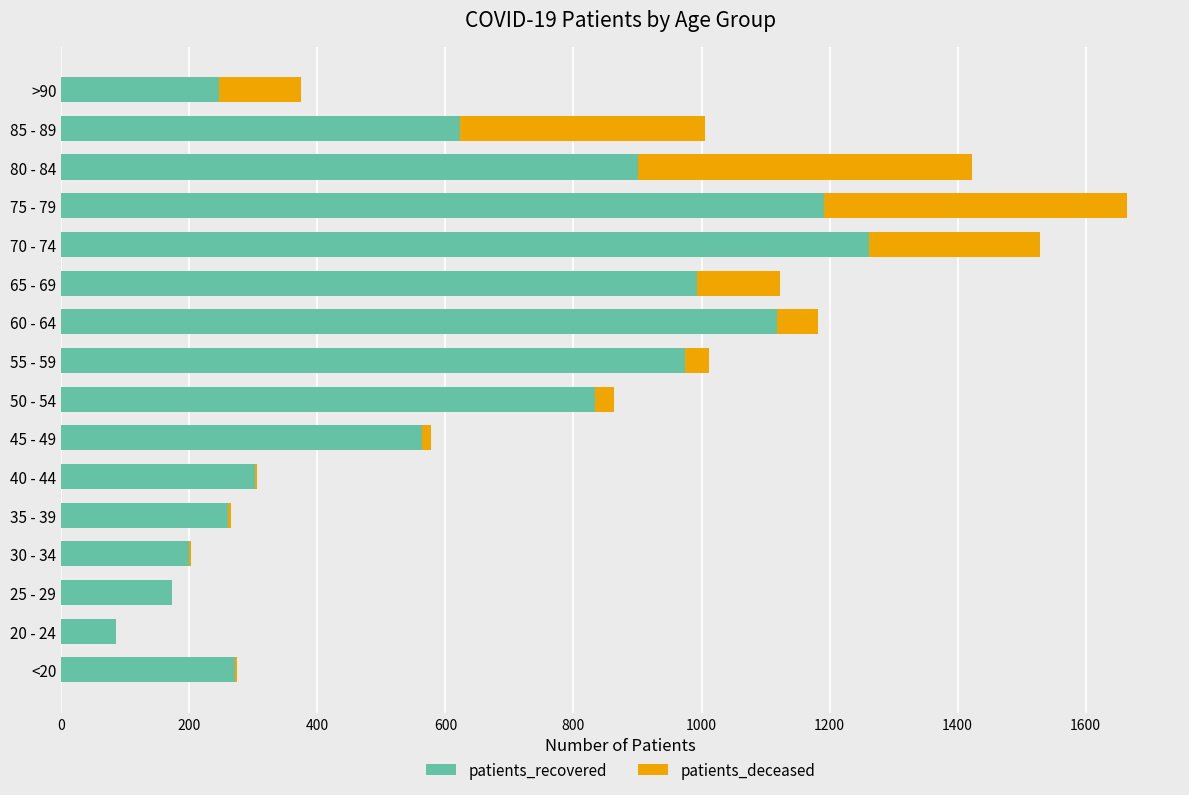

What is the highest value of the patients_recovered series?

1262